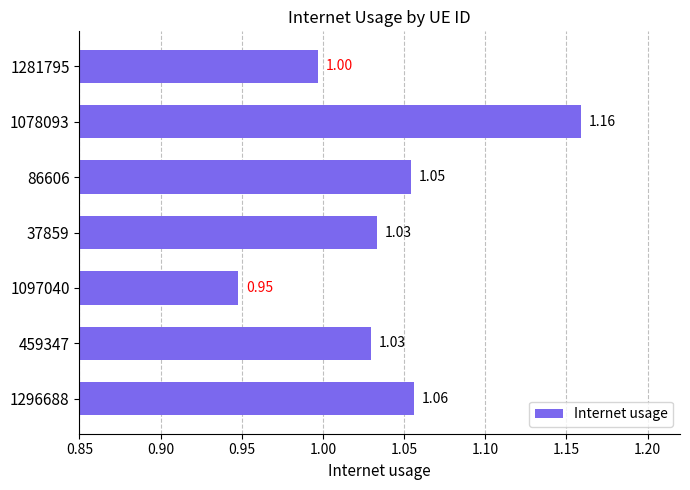

What is the sum of the values at 1097040 and 459347?

2.0